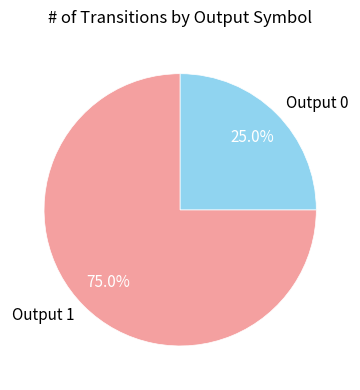

What is the ratio of the value at Output 1 to the value at Output 0?

3.0